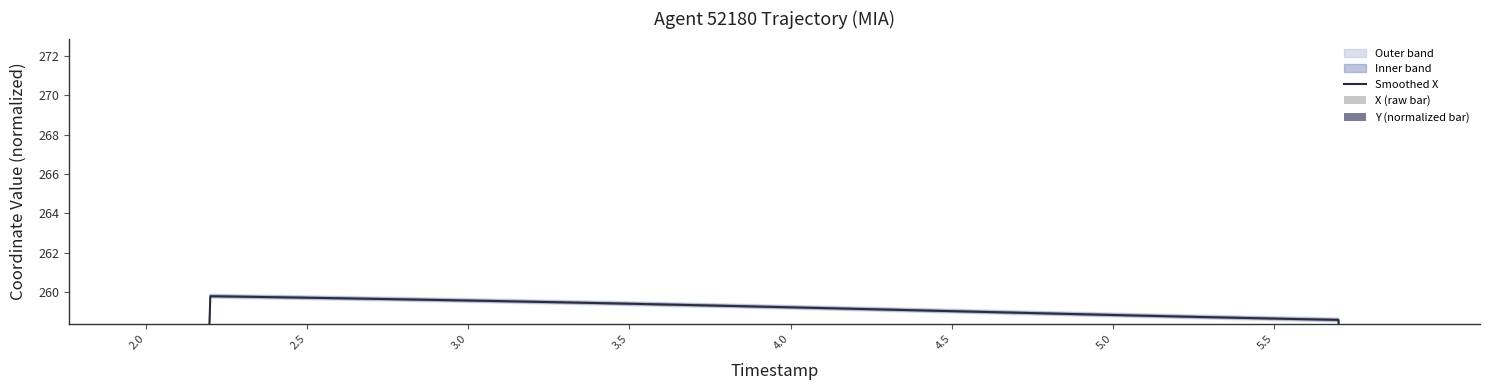

The X (raw bar) series shows 0.2 at 9. True or false?

False